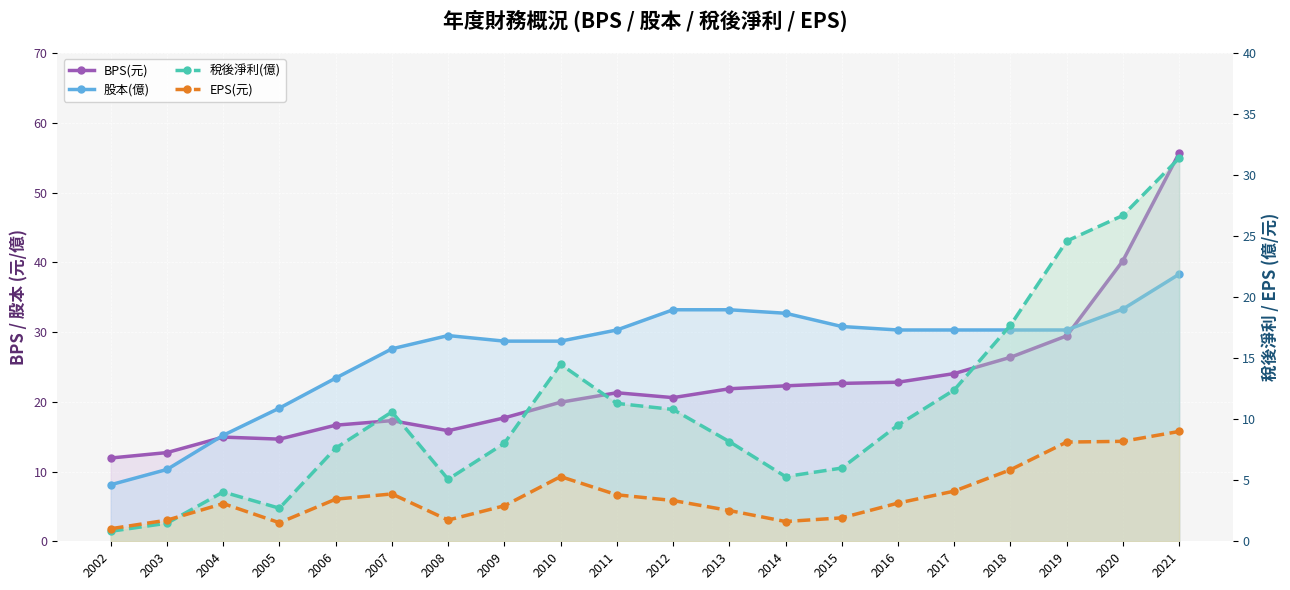

True or false: EPS(元) has a value of 3.1 at 2004.

True